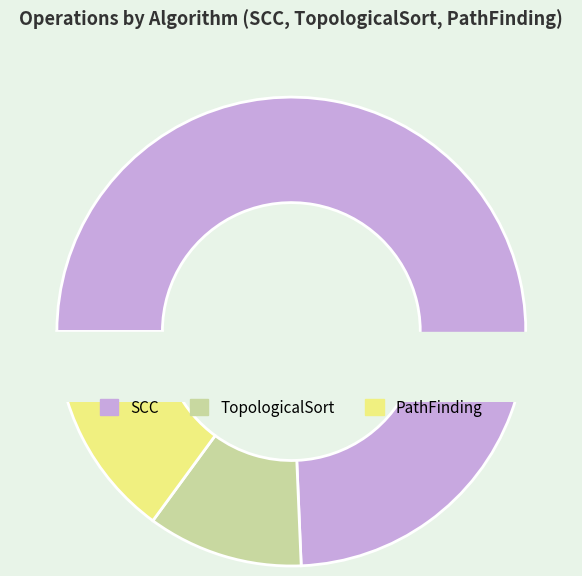

Rank the categories by value from lowest to highest.

TopologicalSort, PathFinding, SCC